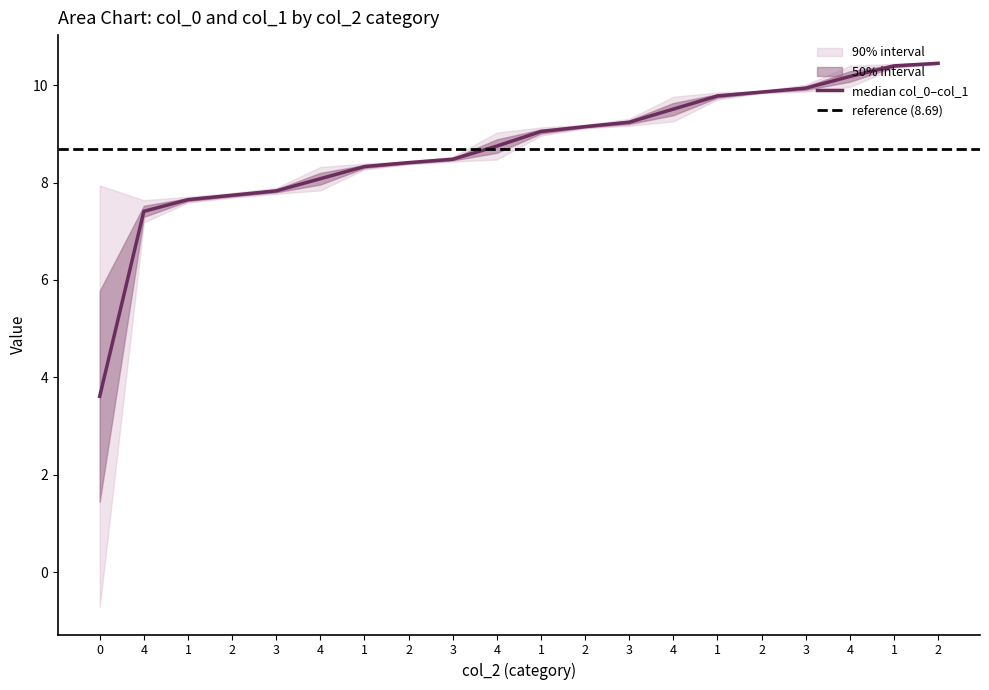

Rank the categories by col_1 value from highest to lowest.

2, 1, 4, 3, 2, 1, 4, 3, 2, 1, 4, 3, 2, 1, 4, 3, 2, 1, 4, 0